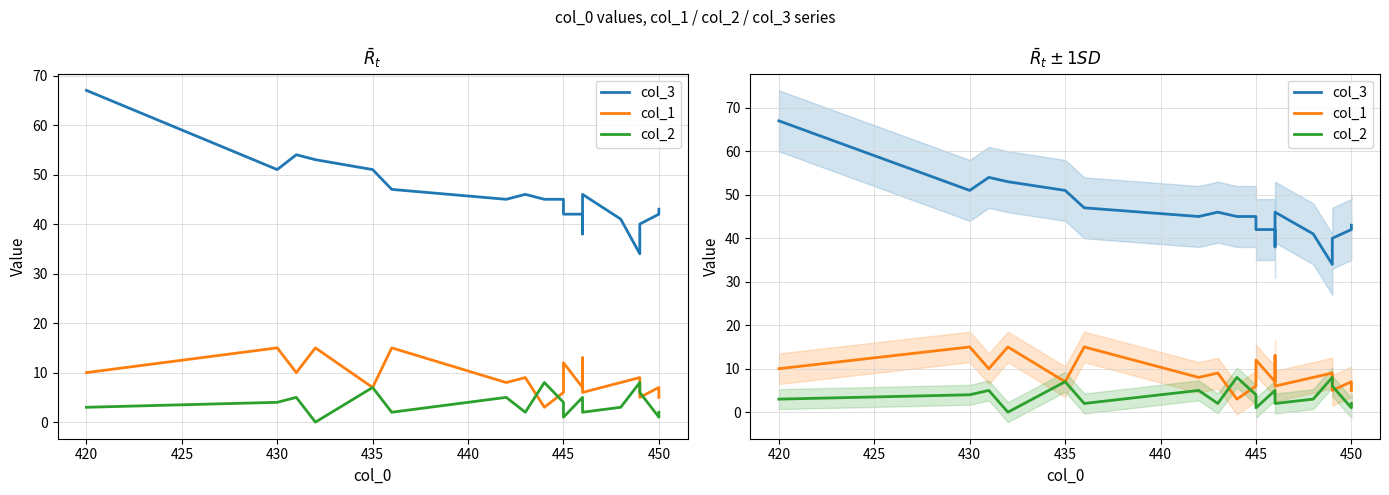

What is the label of the 16th point from the right?

430